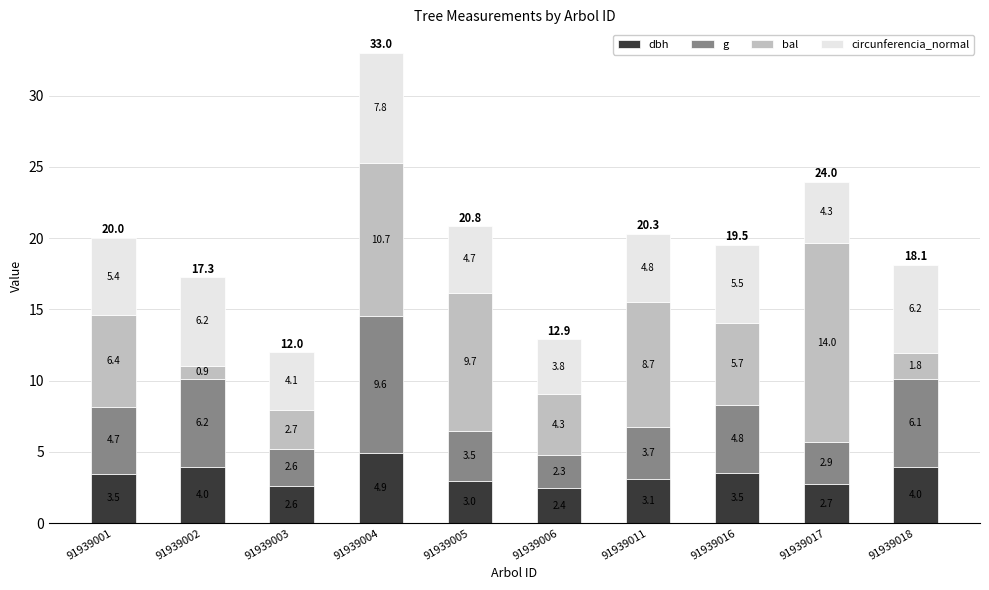

What are all the series names shown in the legend?

dbh, g, bal, circunferencia_normal